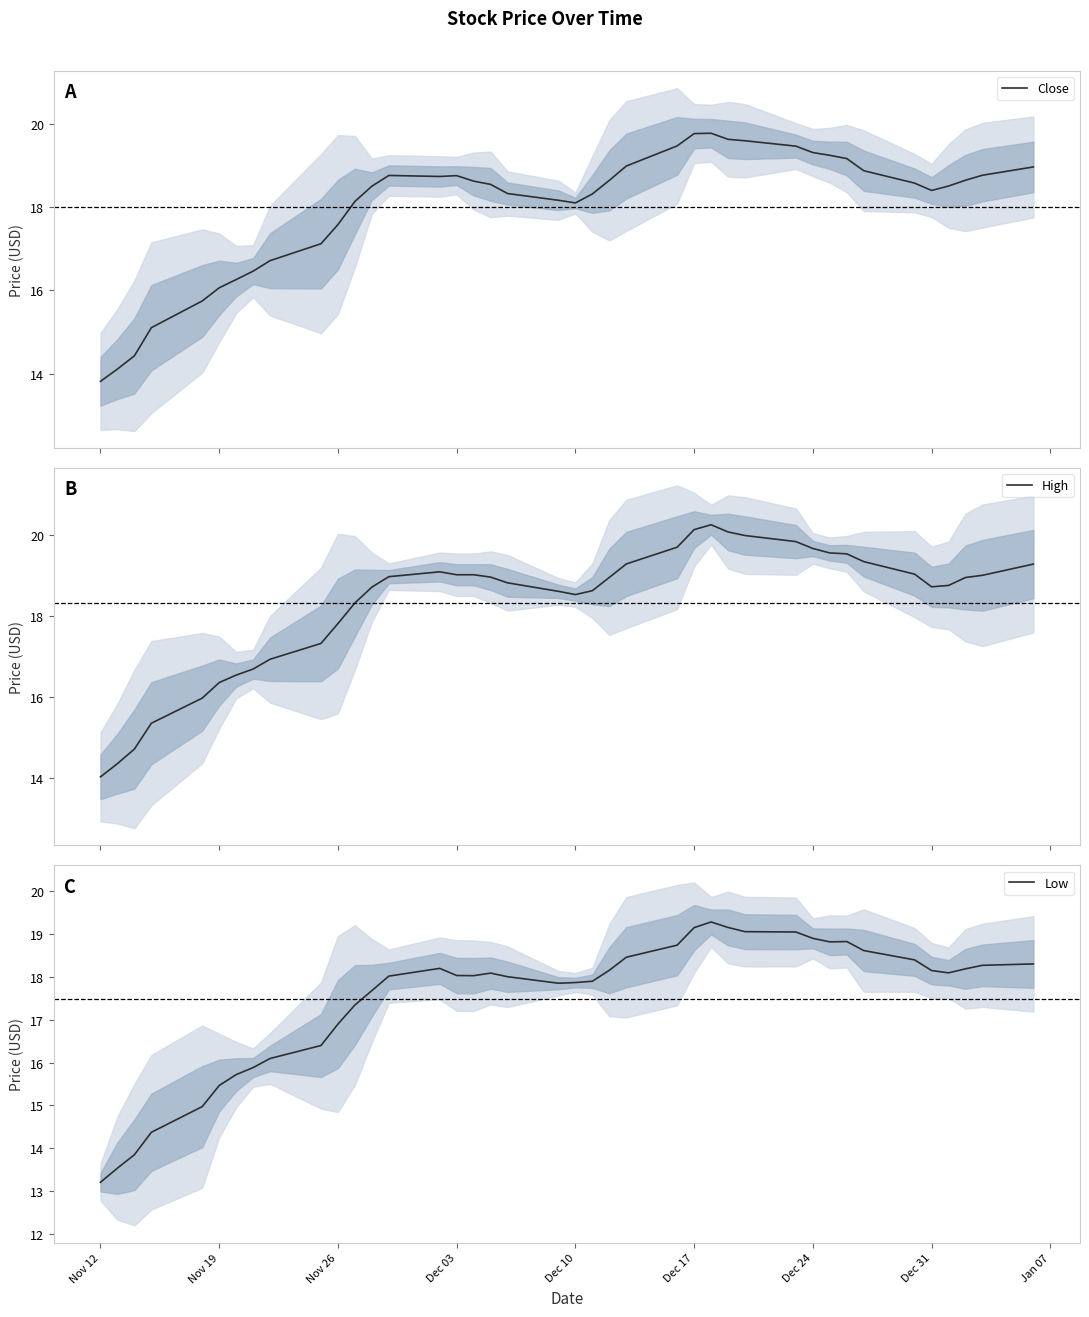

Count the number of categories in the chart.

40